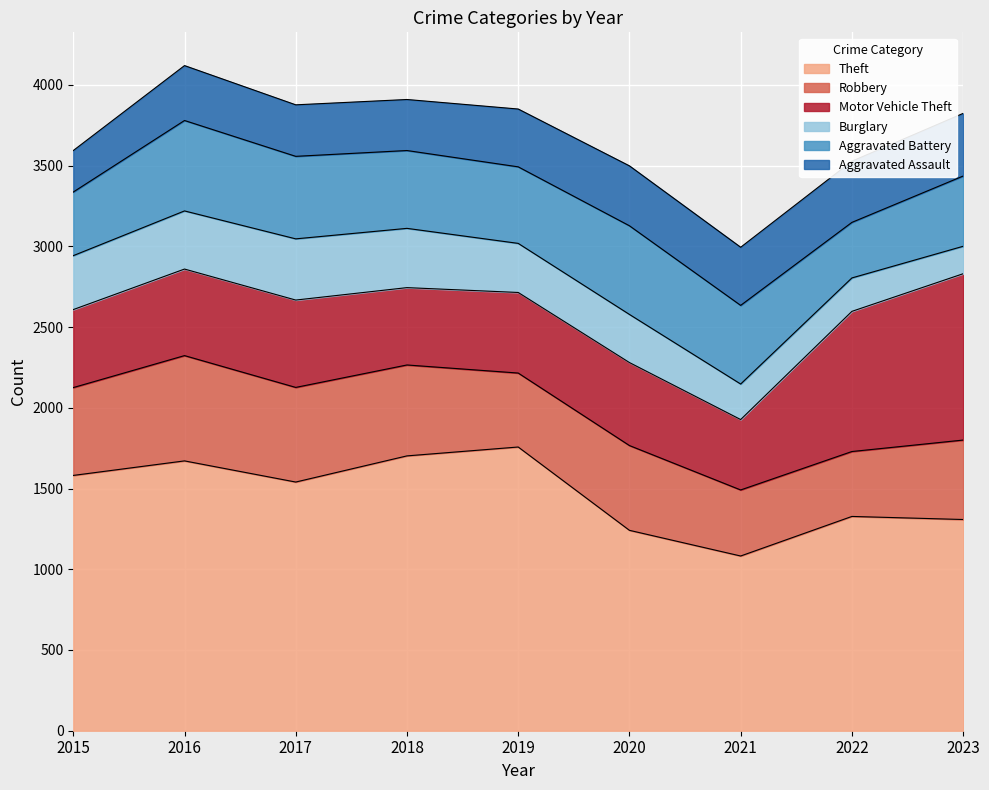

What is the approximate value of Robbery at 2018?

563